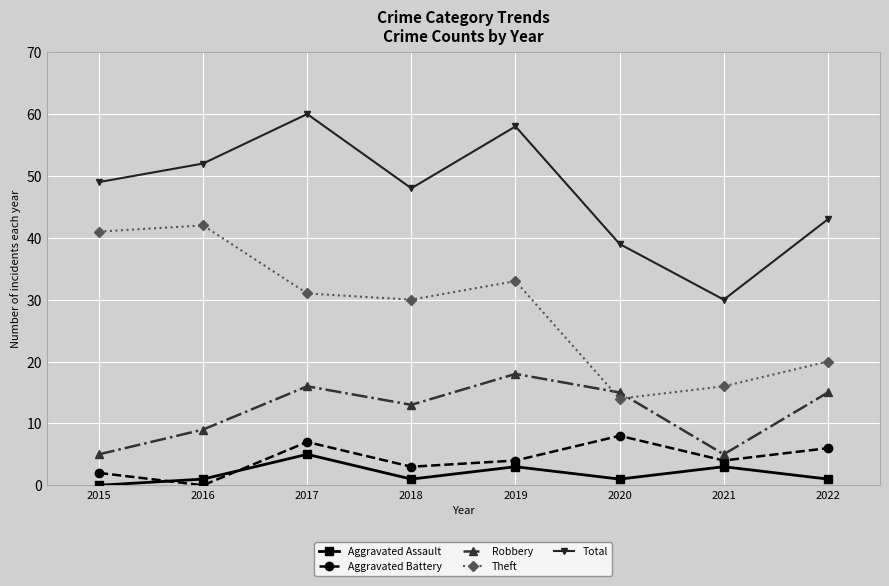

At which category does Robbery reach its first local peak?

2017